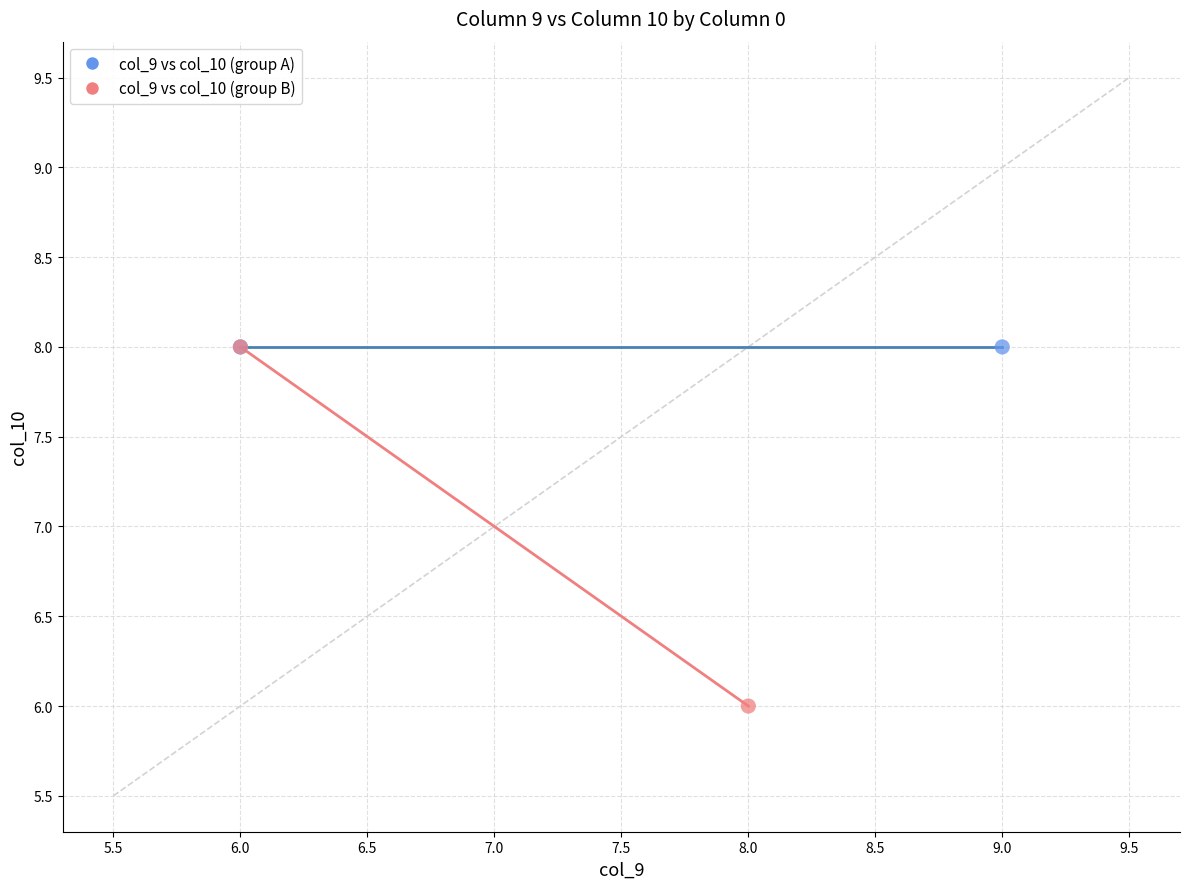

Which series contains the lowest Y value?

col_9 vs col_10 (group B)